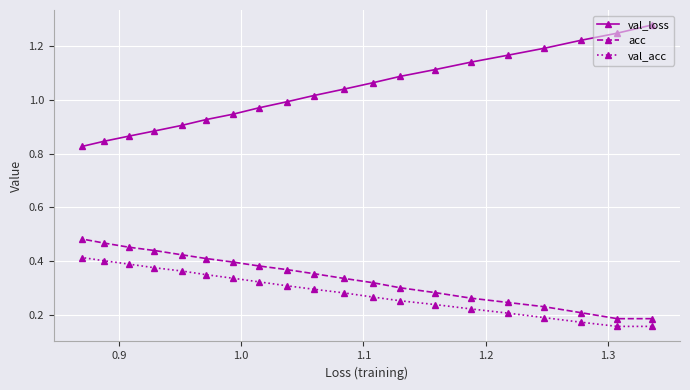

At how many categories does at least one series exceed 0?

20